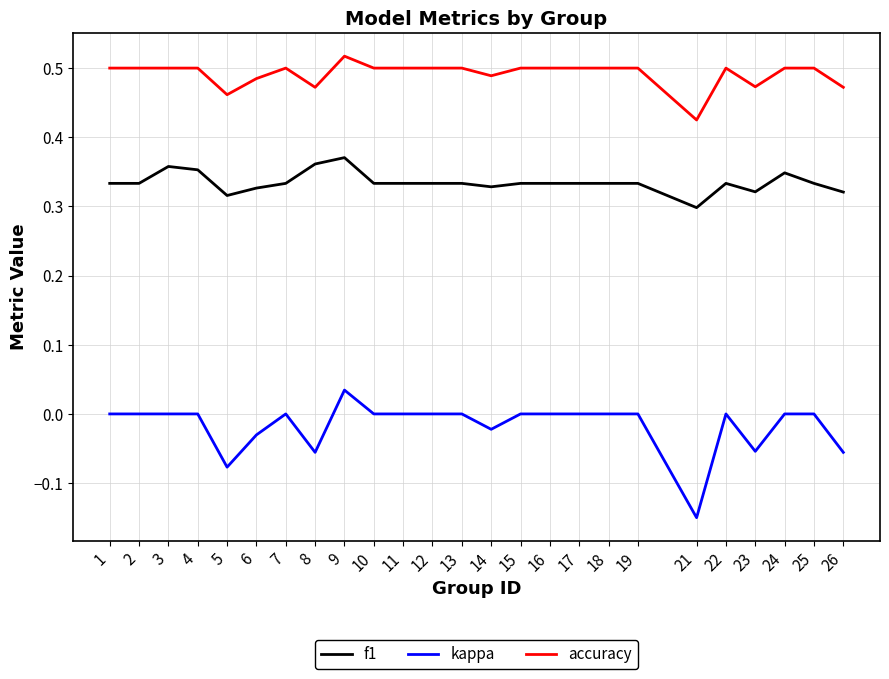

Is it true that kappa equals -0.0 at 14?

True